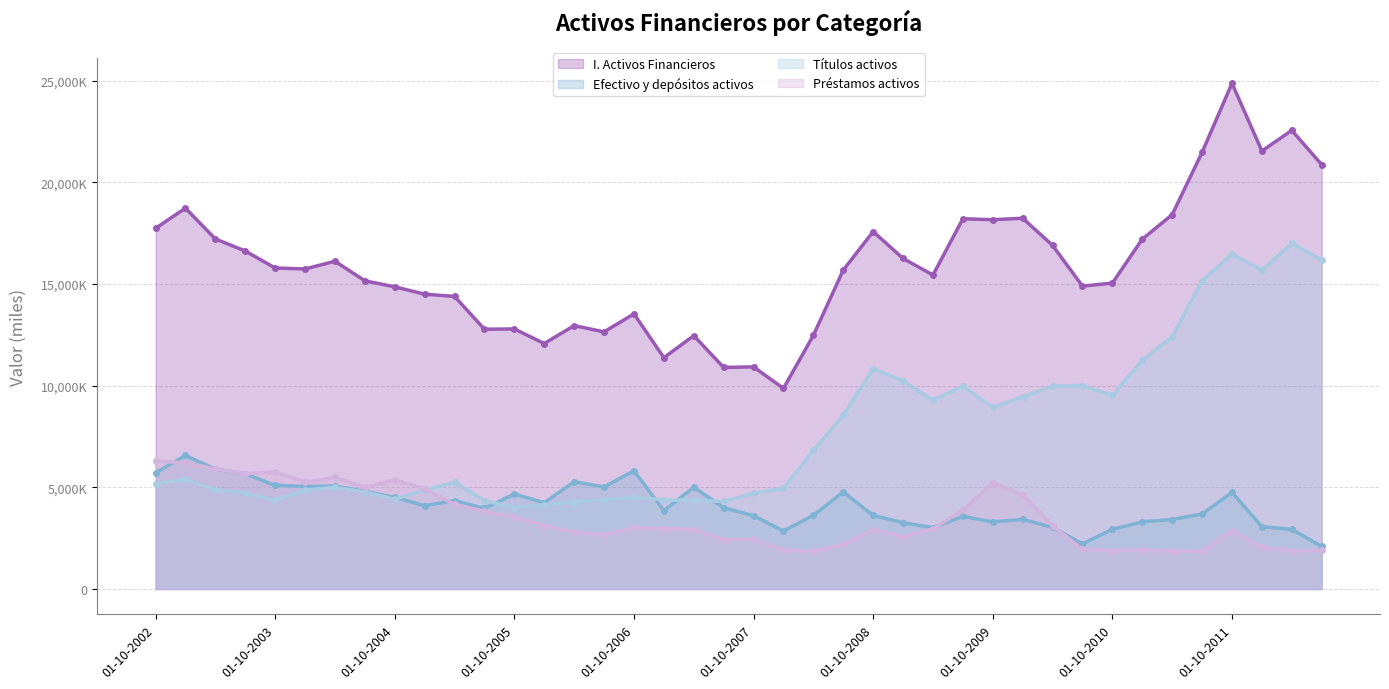

What is the difference between the maximum and minimum values in the Efectivo y depósitos activos series?

4475941